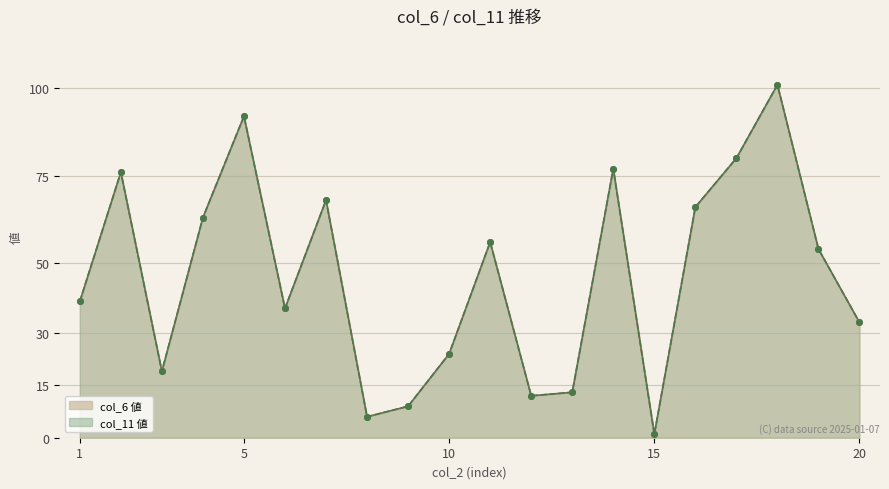

What is the difference between the second highest and minimum values in the col_11 series?

91